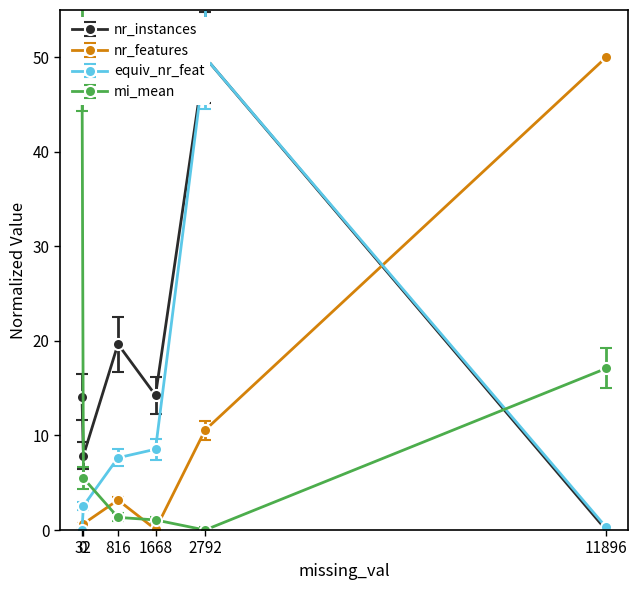

True or false: equiv_nr_feat has more than 0 points higher than both neighbors.

True